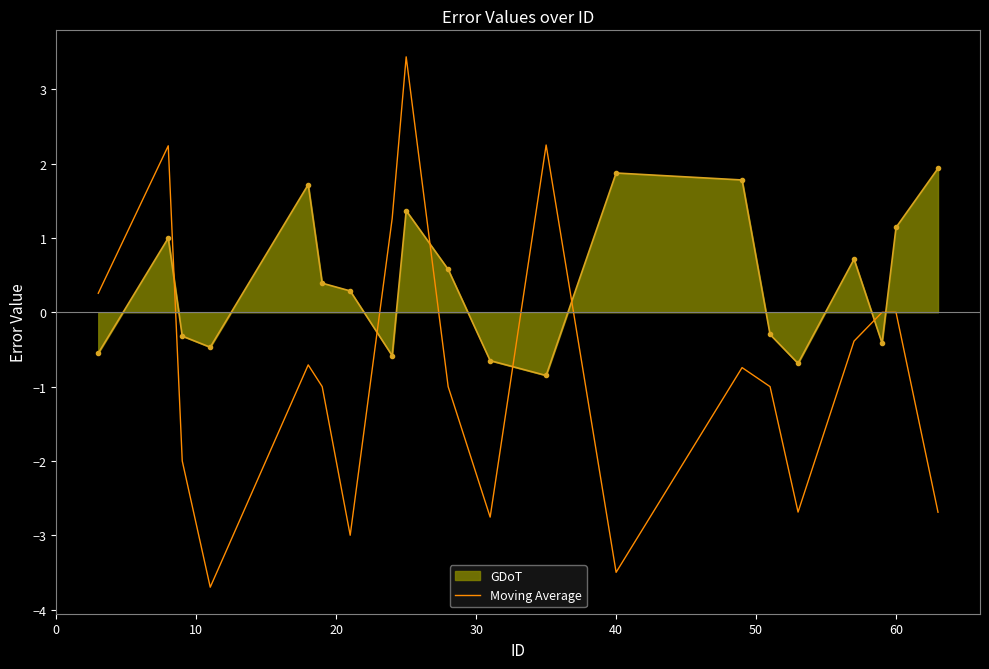

What is the difference between the maximum and minimum values in the GDoT series?

2.8